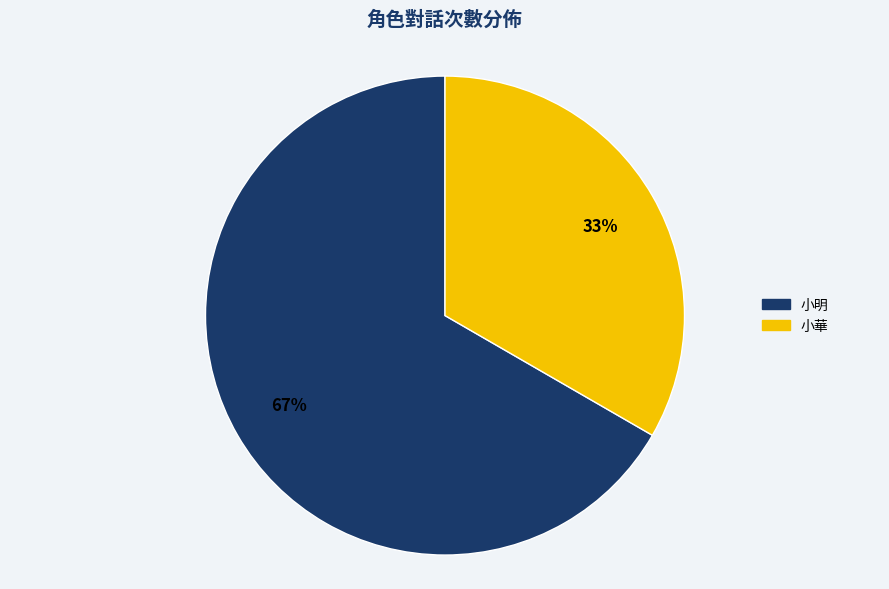

To the nearest percent, what is the average slice percentage?

50%